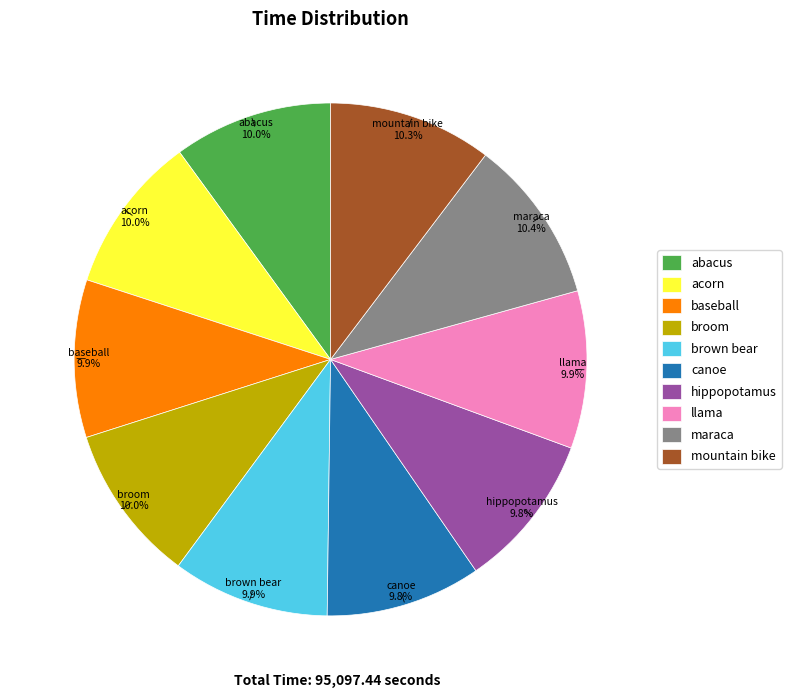

Is there any slice that represents more than half of the pie?

No